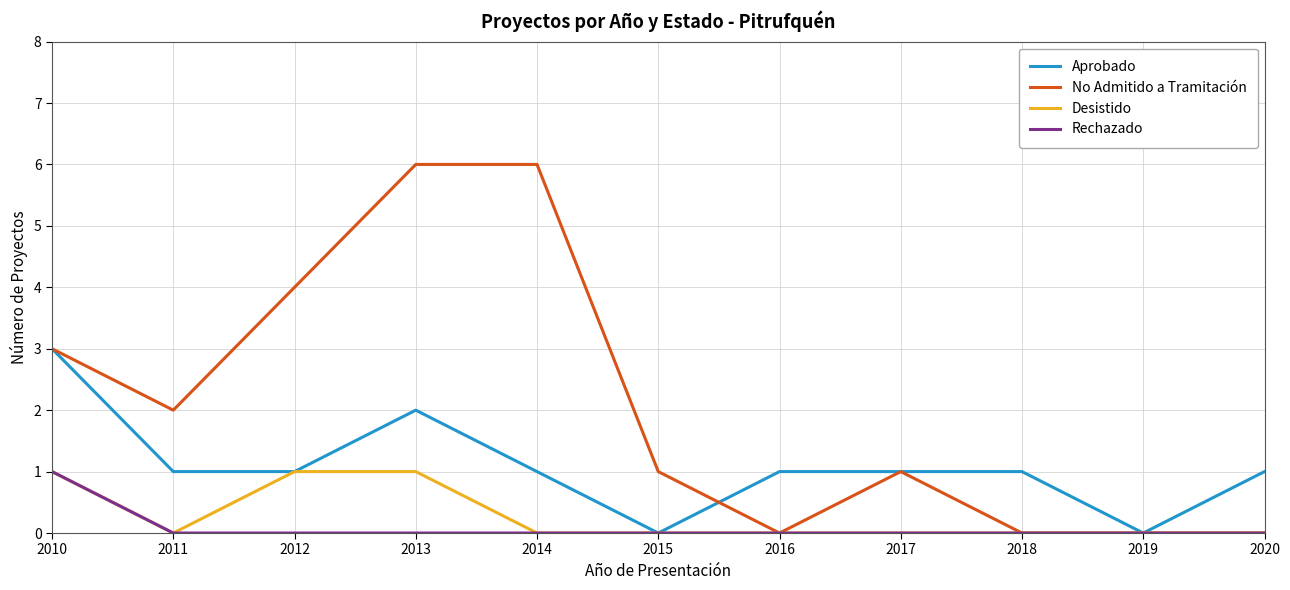

What is the spread (max minus min) of values at 2014?

6